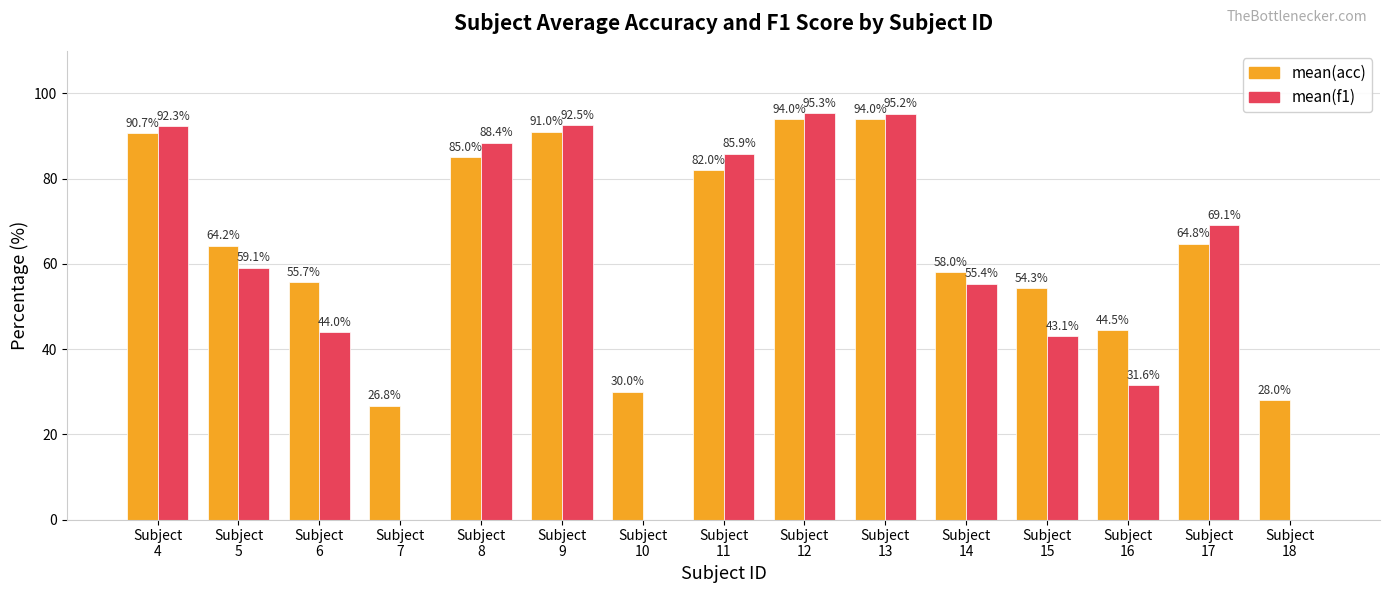

Count the number of data series in this chart.

2